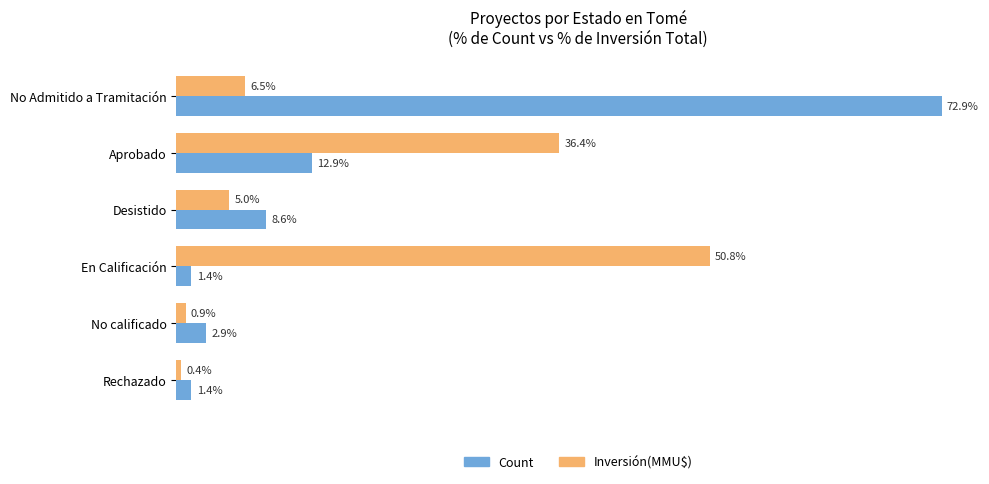

Which series changed the most between Aprobado and En Calificación?

Inversión(MMU$)